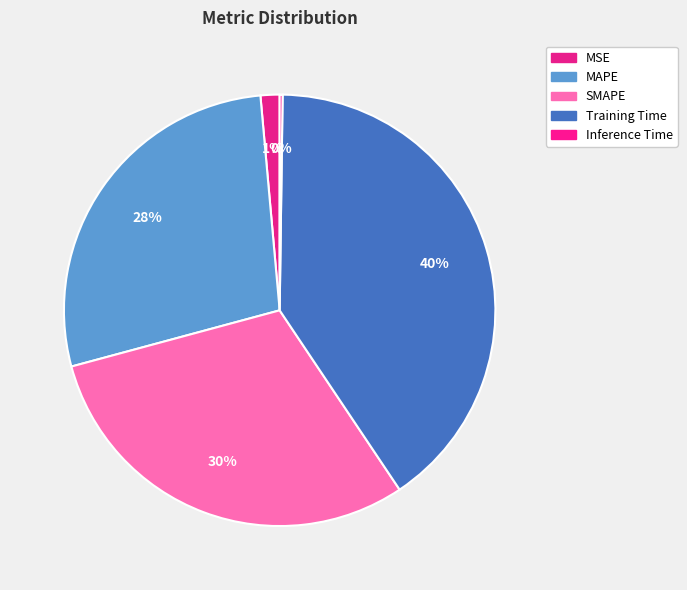

True or false: SMAPE accounts for 30% of the total.

True